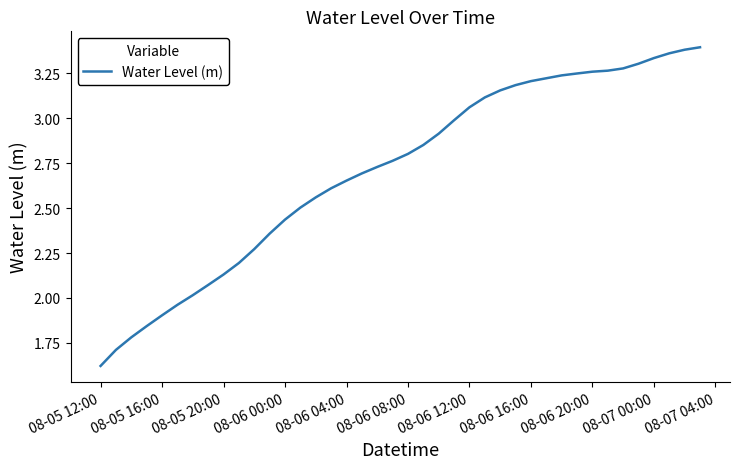

How many lines are shown in the chart?

1